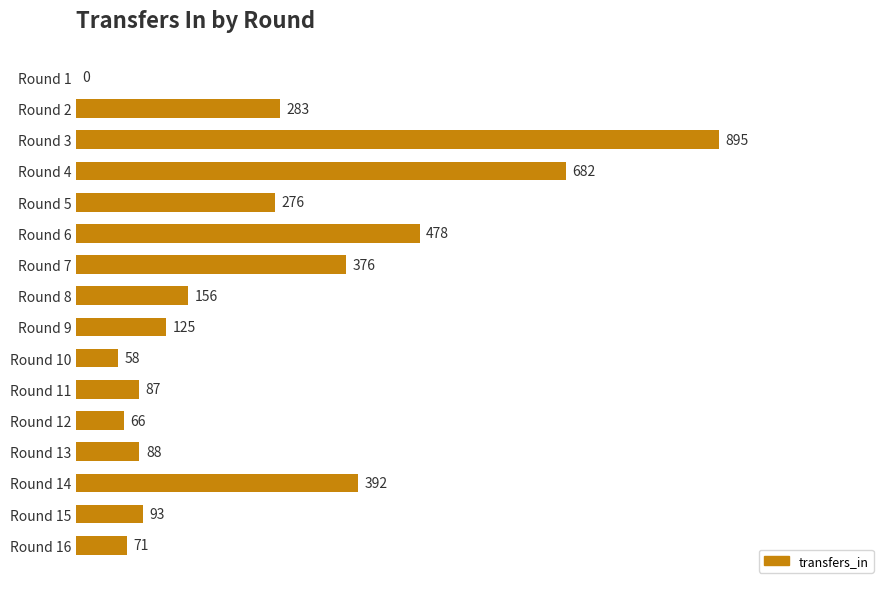

What is the change in value from Round 5 to Round 11?

-189